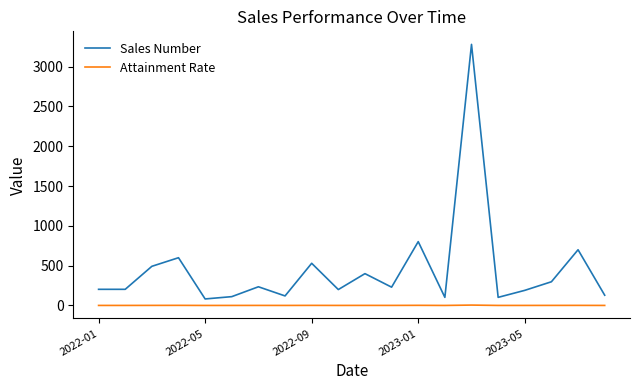

Rank the series by their average value, from highest to lowest.

Sales Number, Attainment Rate